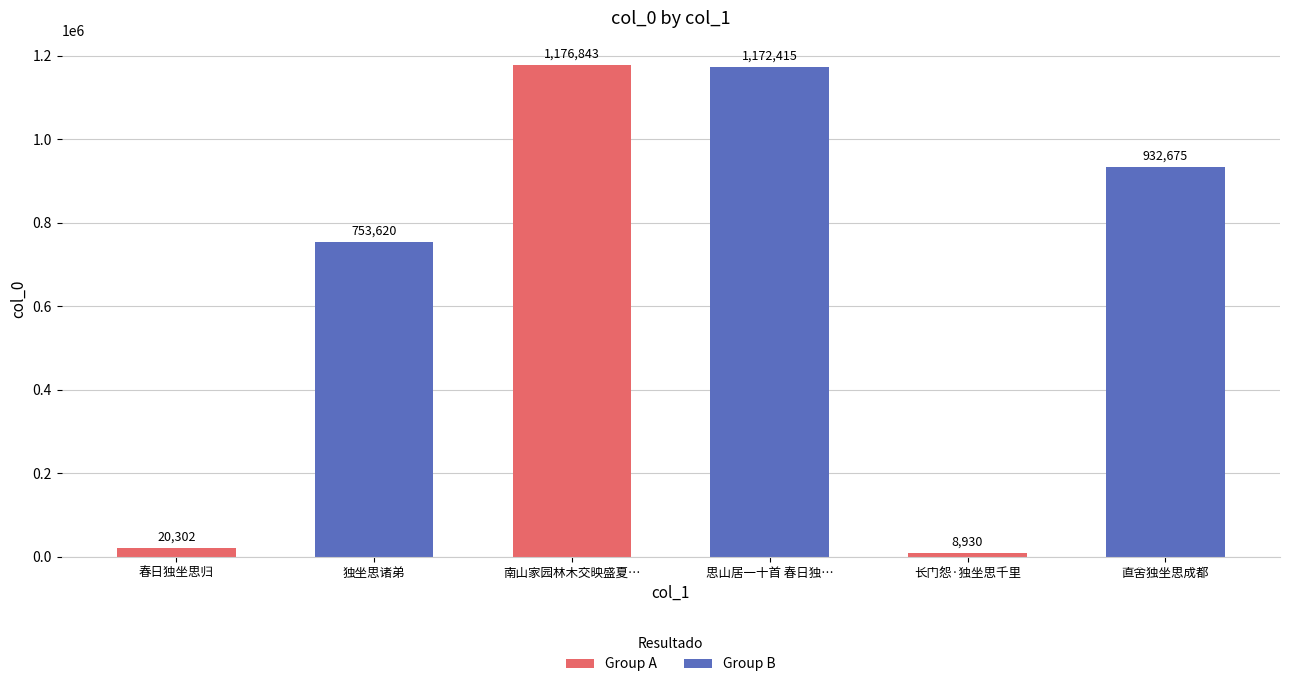

Reading right to left, what are all the values shown in this chart?

直舍独坐思成都=932675	长门怨·独坐思千里=8930	思山居一十首 春日独…=1172415	南山家园林木交映盛夏…=1176843	独坐思诸弟=753620	春日独坐思归=20302